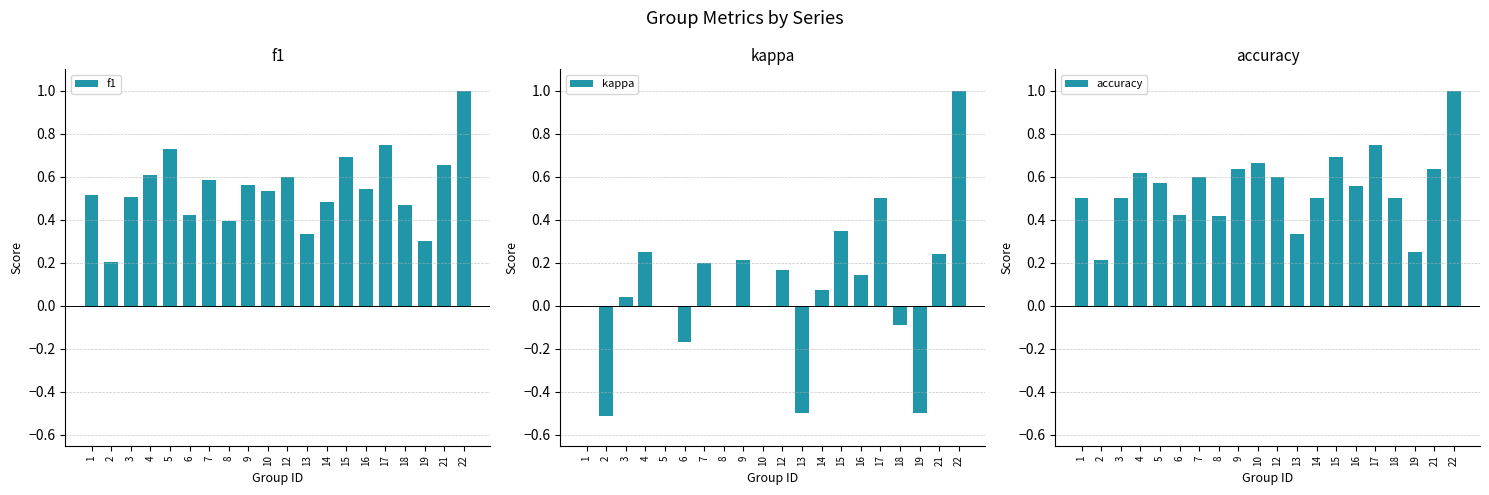

The accuracy series shows 0.8 at 17. True or false?

True